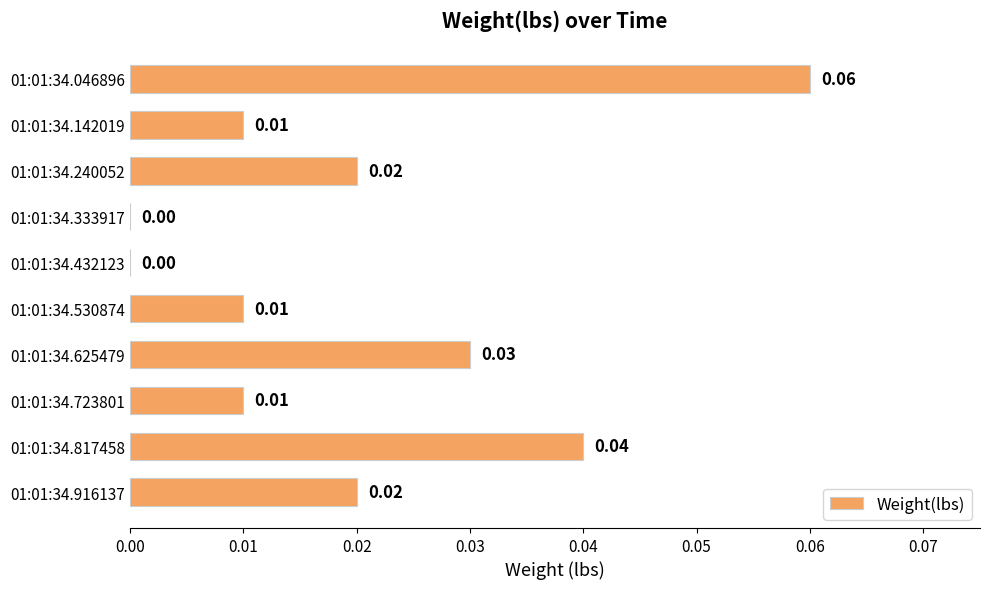

Between 01:01:34.530874 and 01:01:34.817458, which is larger?

01:01:34.817458